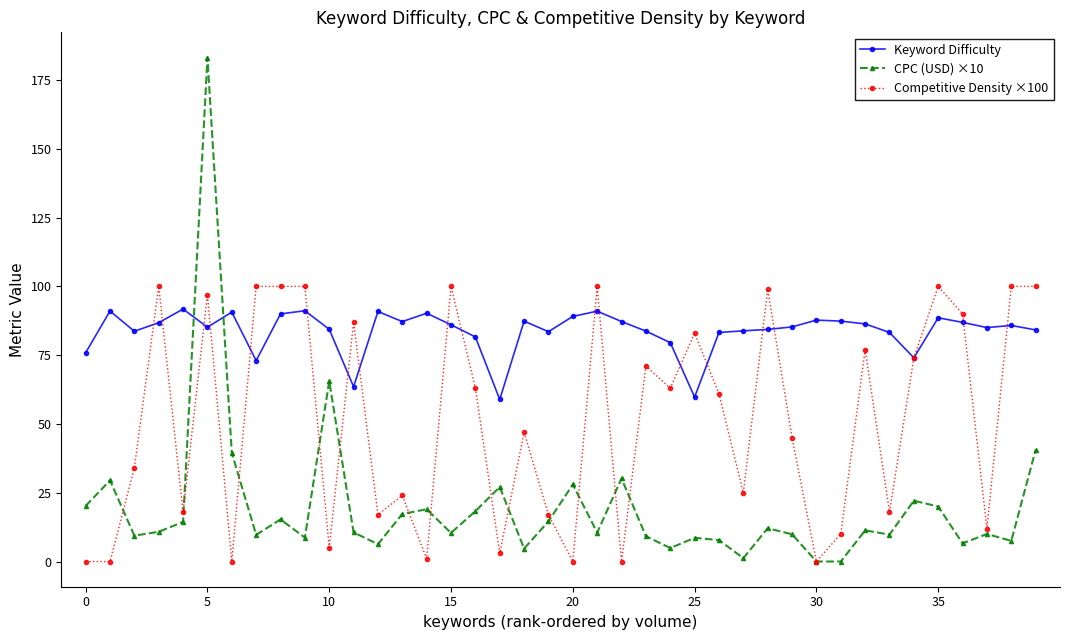

Which series has the largest total across all categories?

Keyword Difficulty